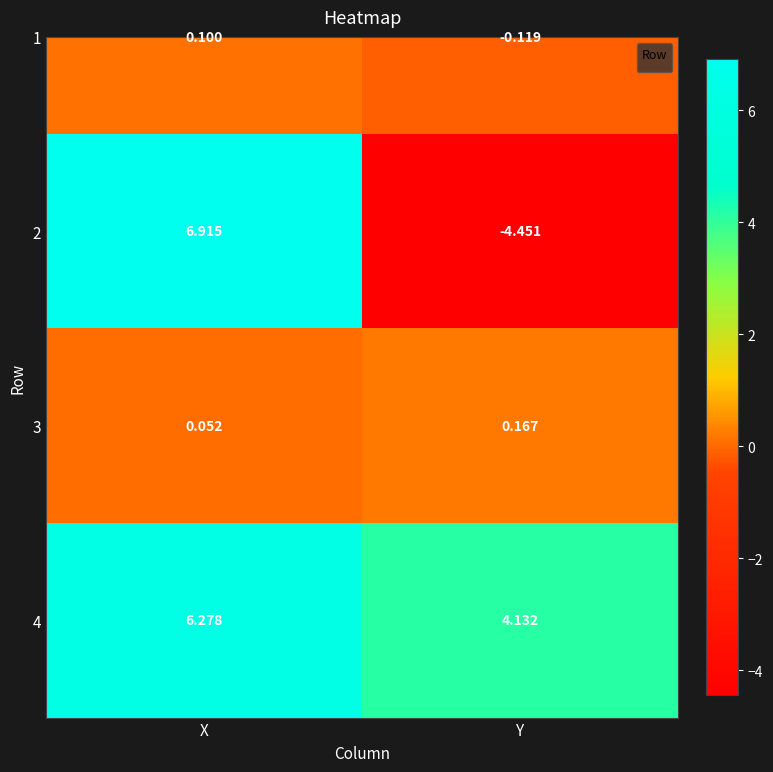

True or false: the data shows 8.3 at X.

False